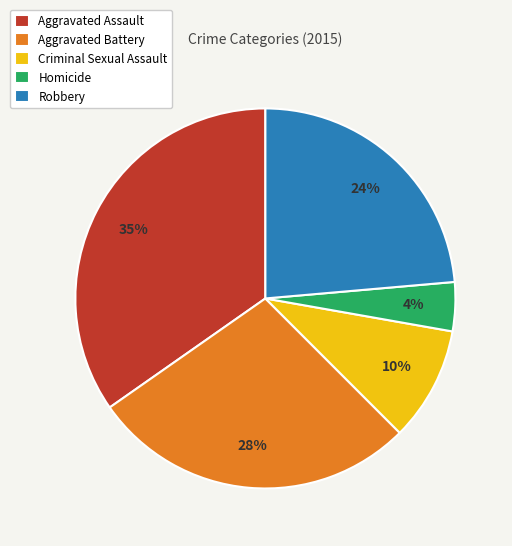

What percentage is the Robbery slice, to the nearest percent?

24%